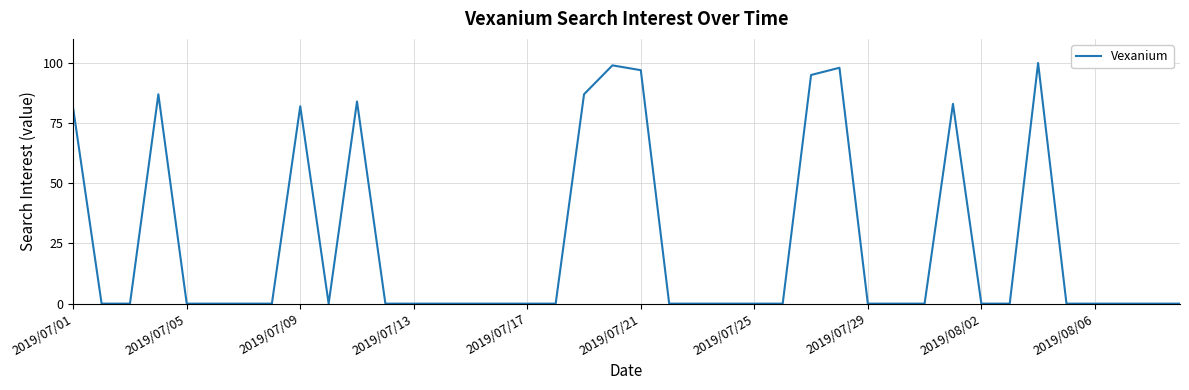

What is the difference between the maximum and minimum values?

100